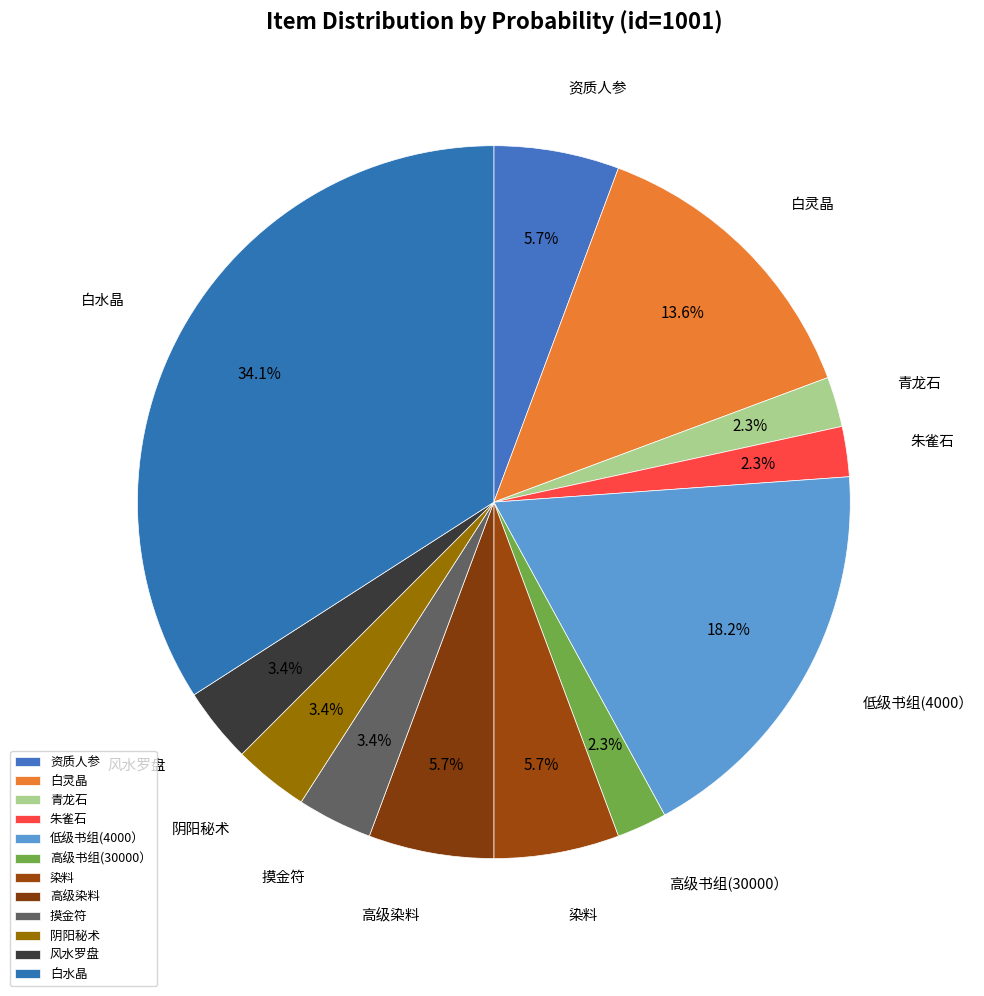

Approximately how many times larger is the value at 摸金符 compared to 青龙石?

1.5